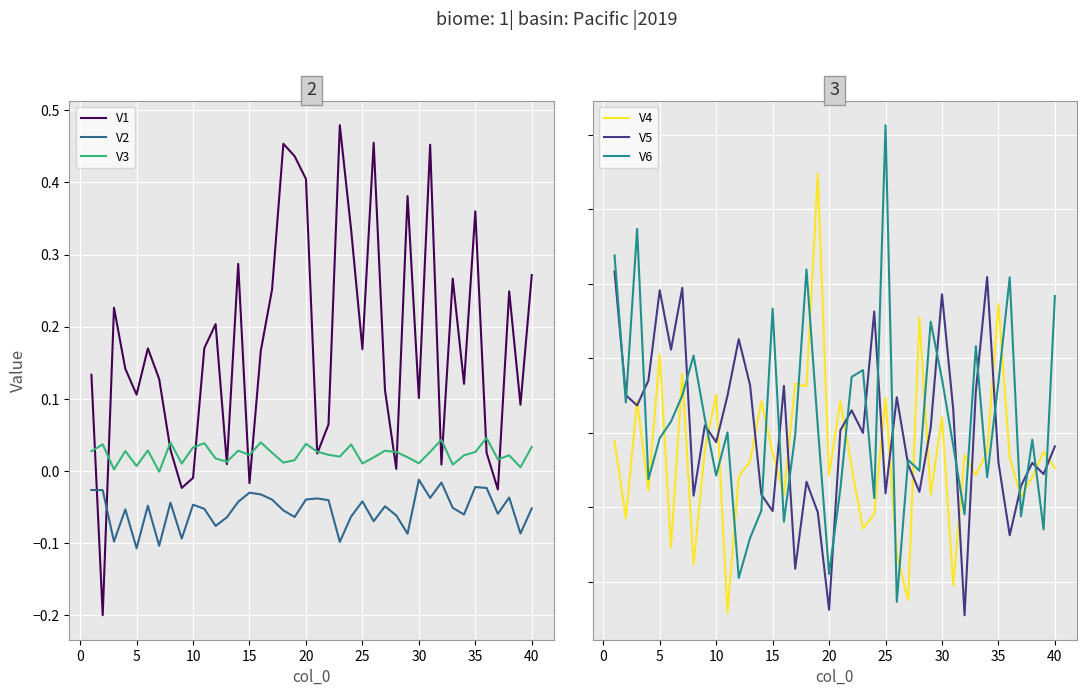

How many values in V1 are below zero?

5